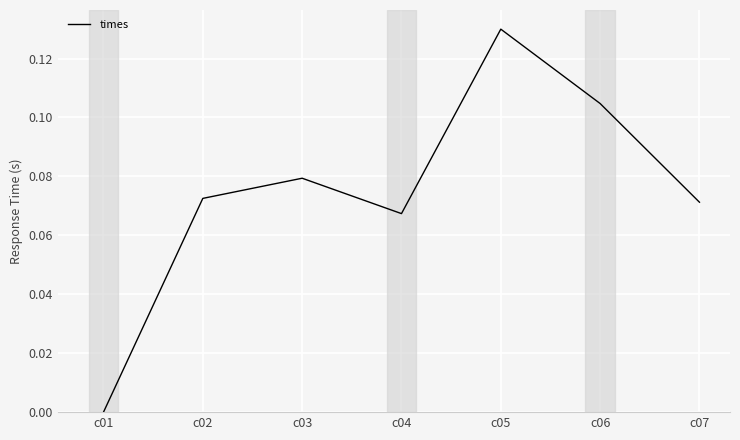

Which has a higher value, c04 or c06?

c06